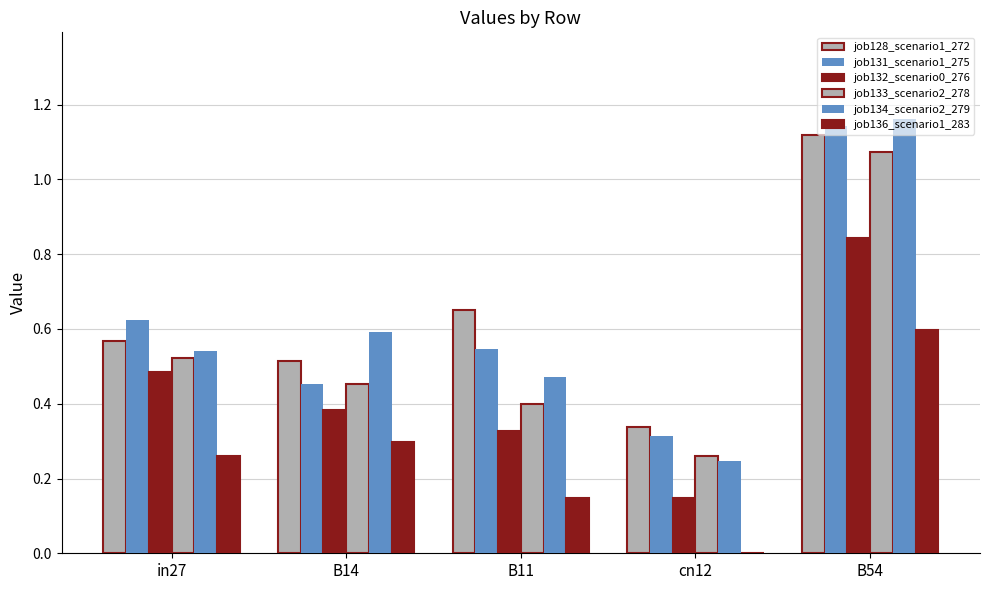

What is the average value of the job131_scenario1_275 series?

0.6